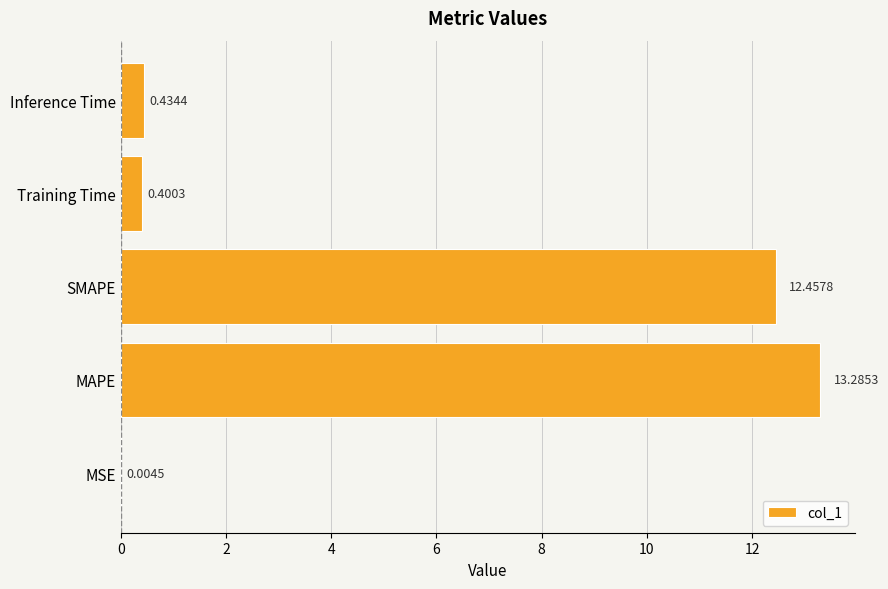

Where is the data nearest to the value 6?

Inference Time